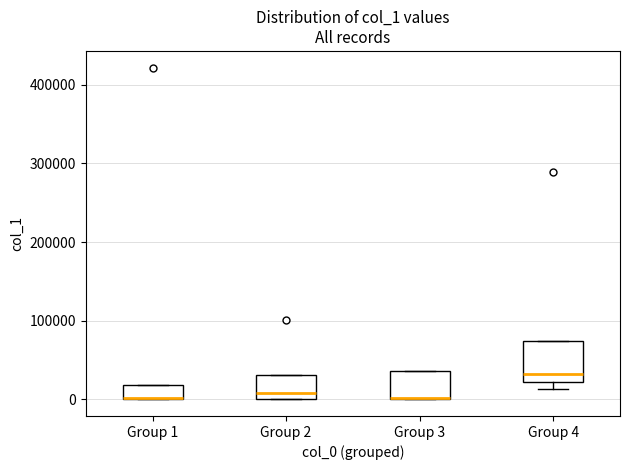

Reading left to right, transcribe this box plot: for each box, give where its median line is, the range the box spans, and where its two whiskers end, as read against the y-axis. The values are not printed on the chart, so give them approximately, as read against the axis.

Group 1: median 0 (drawn on the box's lower edge), box 0 to 20000, whiskers 0 to 20000
Group 2: median 10000, box 0 to 30000, whiskers 0 to 30000
Group 3: median 0 (drawn on the box's lower edge), box 0 to 40000, whiskers 0 to 40000
Group 4: median 30000, box 20000 to 70000, whiskers 10000 to 70000